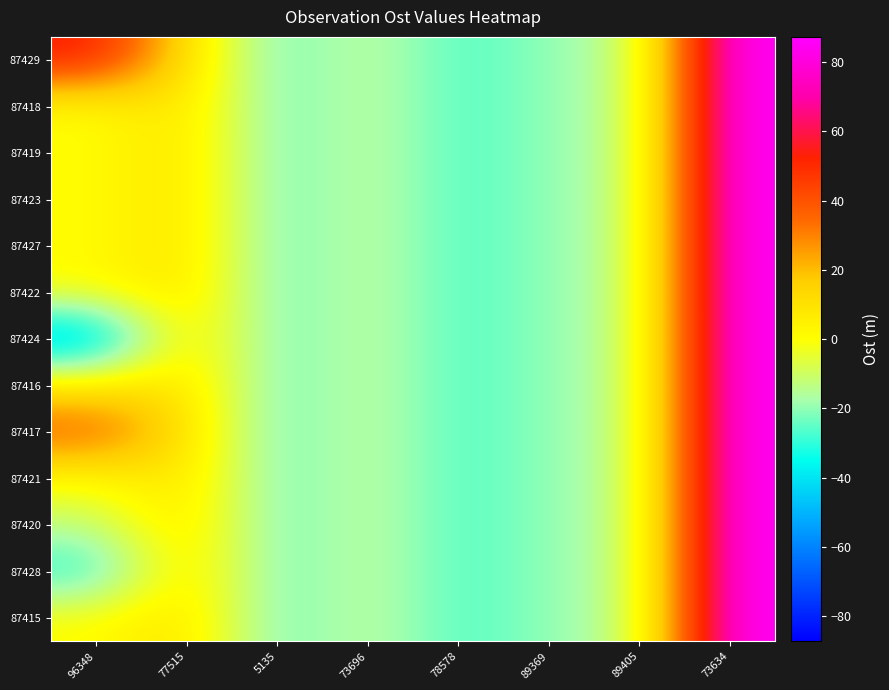

At which category is the sum across all series the highest?

73634